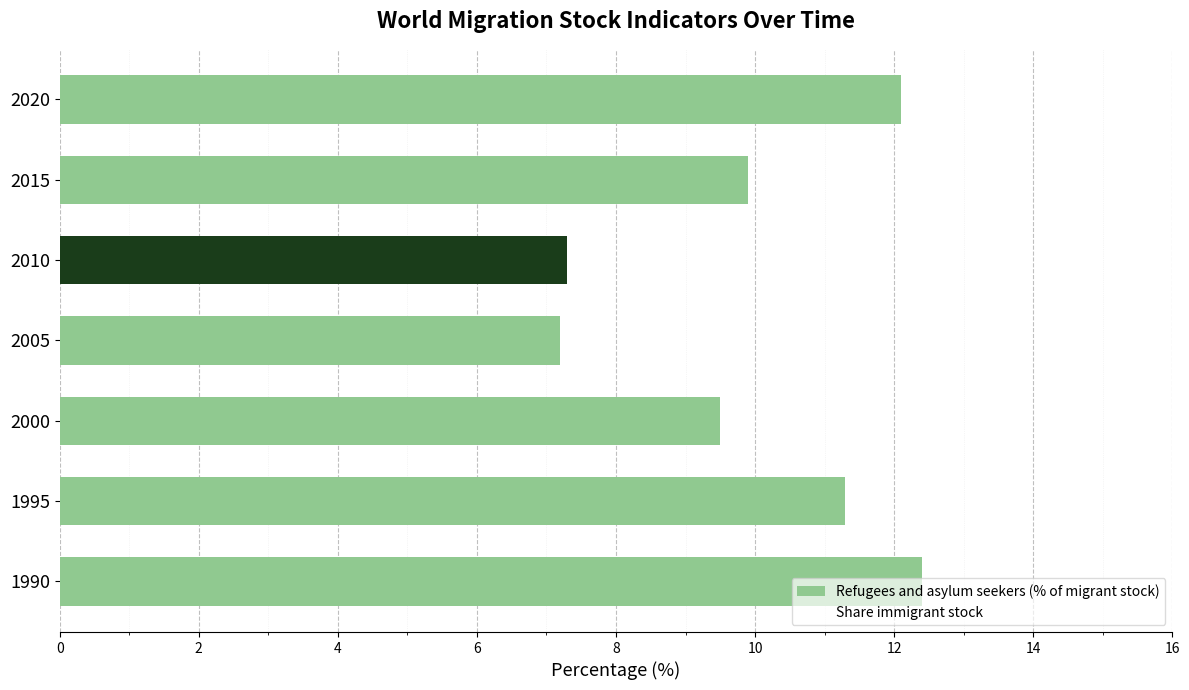

How many bars are there in total?

7